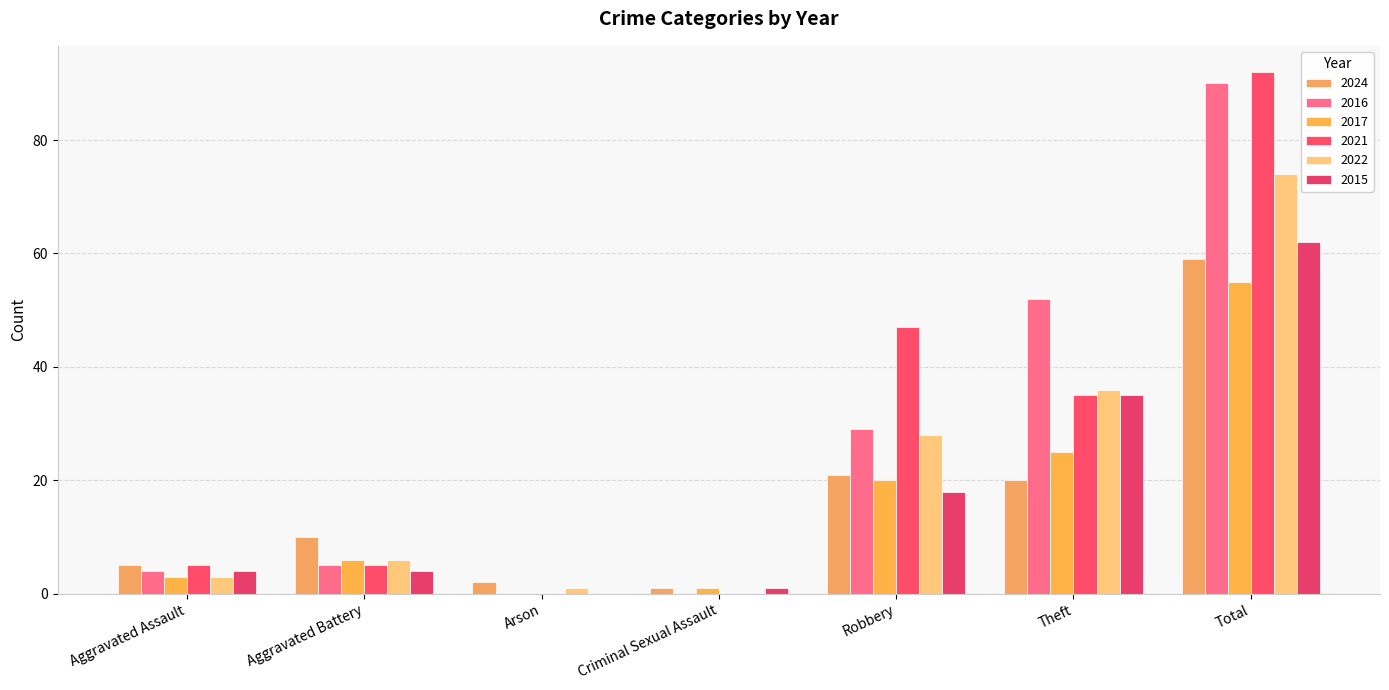

At which label is 2021 closest to 46?

Robbery